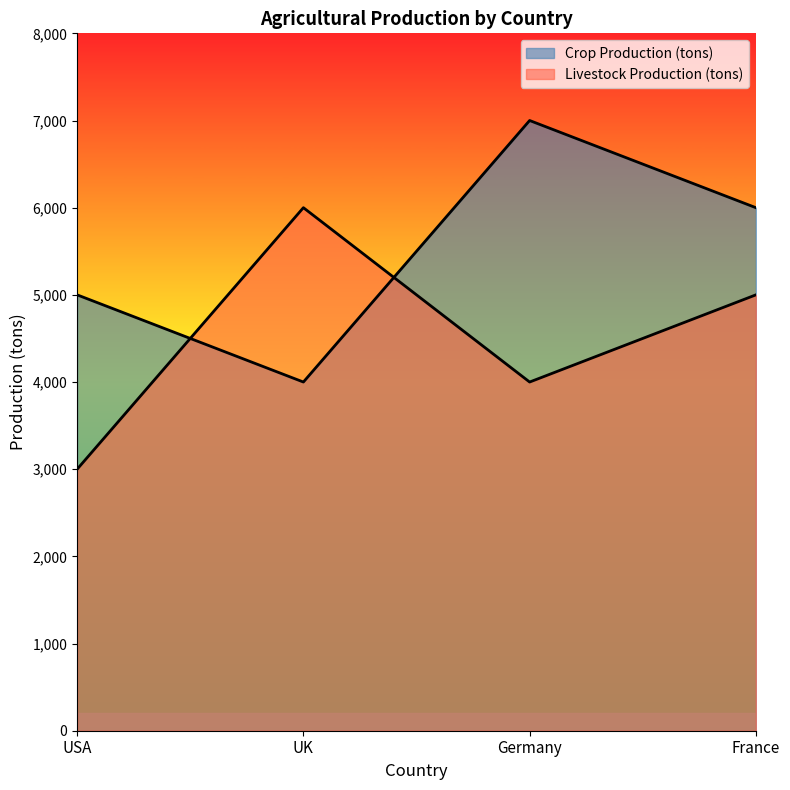

Where do Livestock Production (tons) and Crop Production (tons) first cross each other?

USA and UK